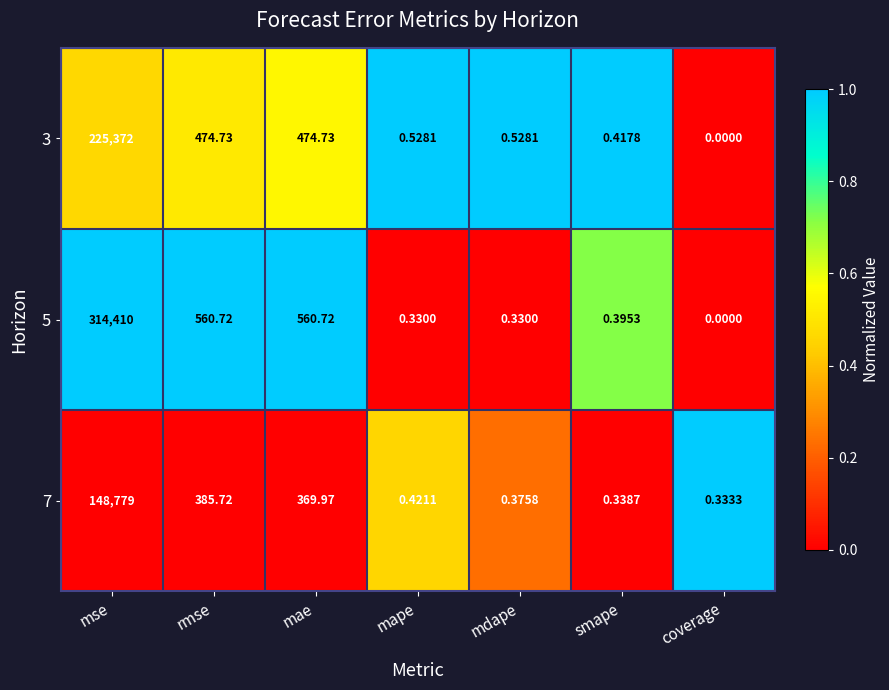

Which label corresponds to the largest value in the chart?

mse